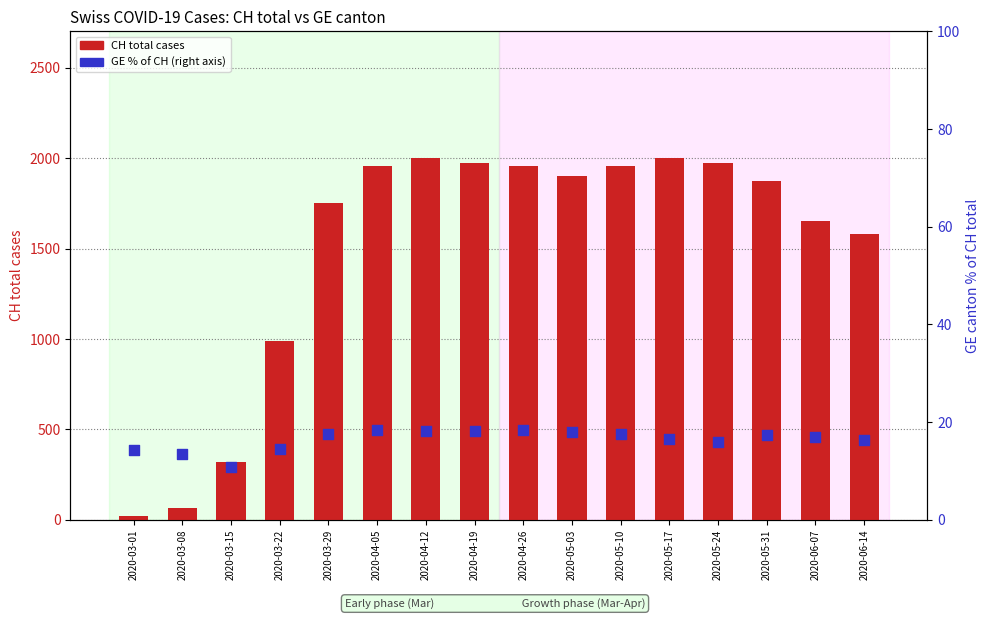

Is the value of CH total cases at 2020-05-31 greater than the value of GE % of CH at 2020-06-07?

Yes